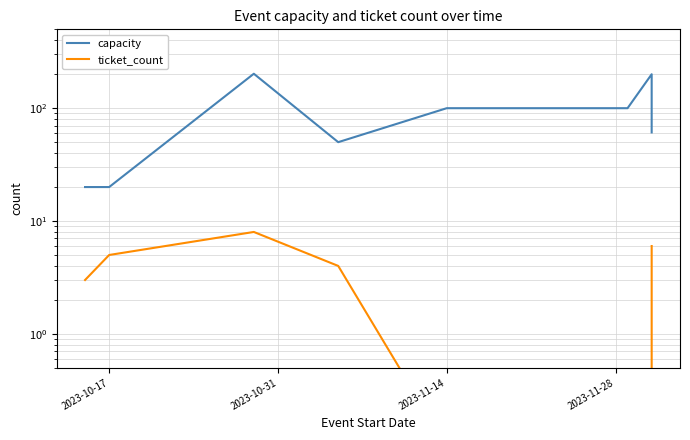

True or false: capacity has a value of 83.3 at 7.

False